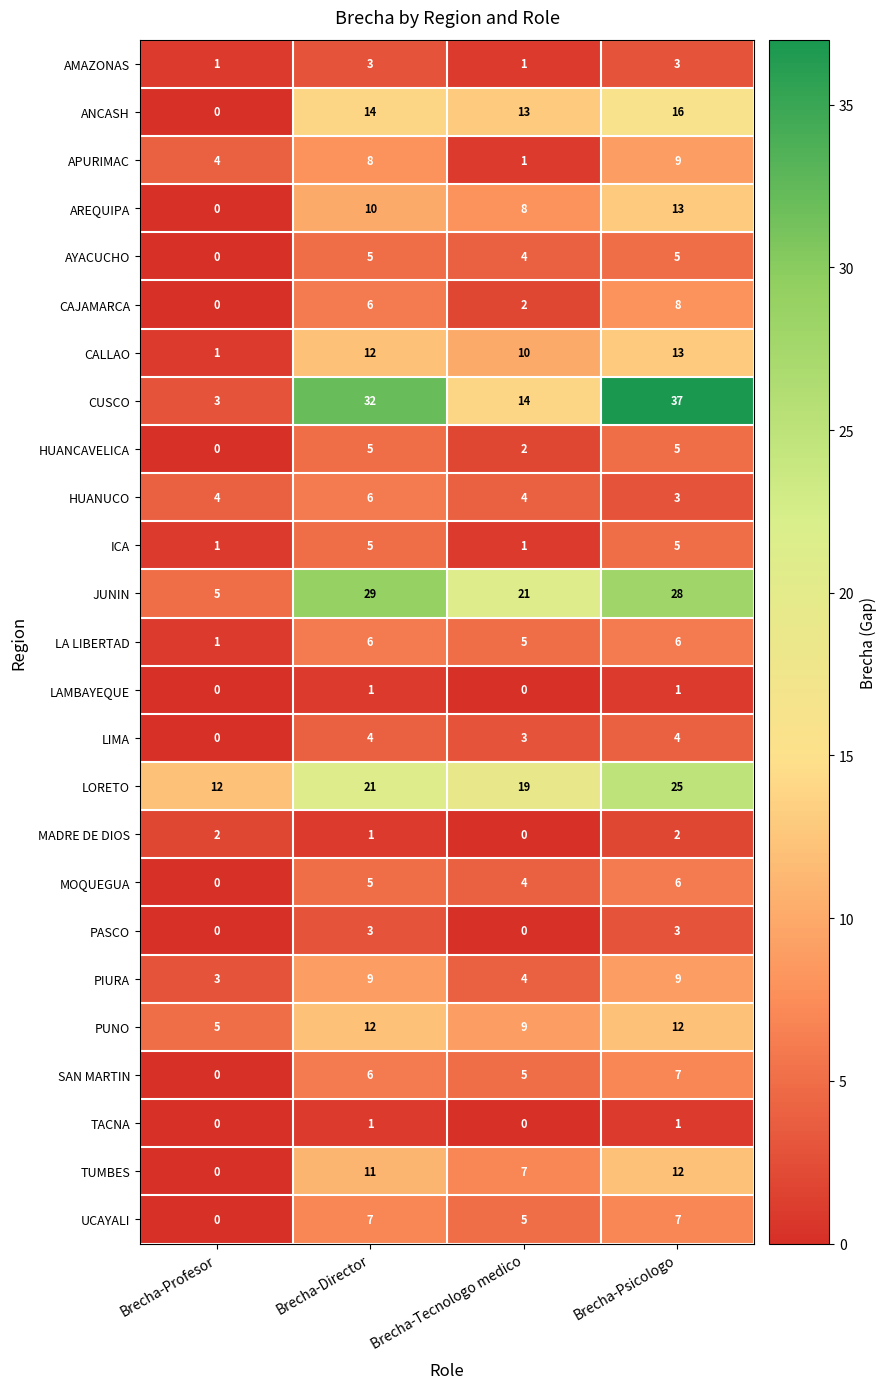

What value does the LORETO series have at Brecha-Psicologo?

25